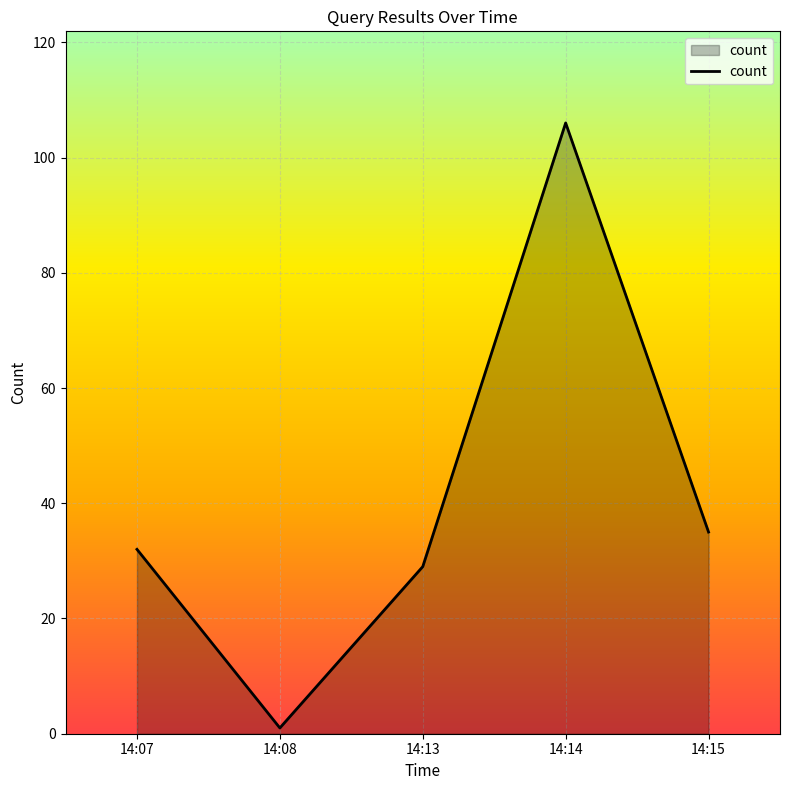

Does the chart display data point markers on the line(s)?

No